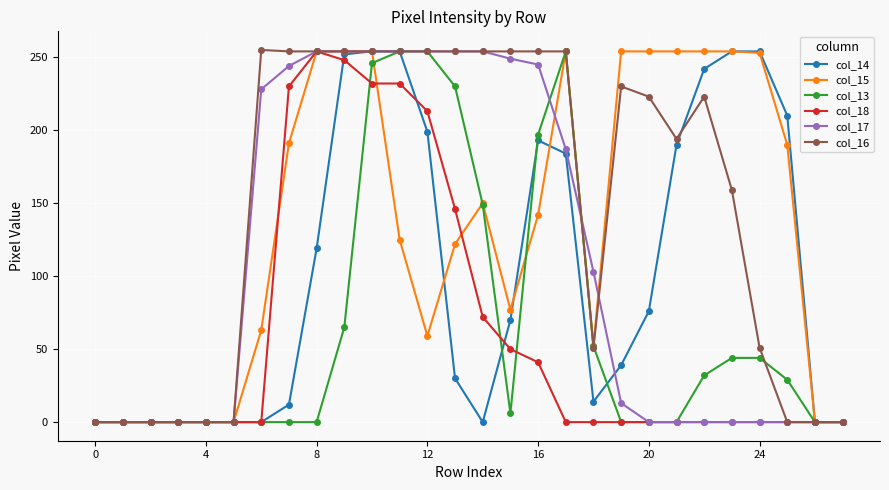

True or false: col_16 has more than 1 points higher than both neighbors.

True